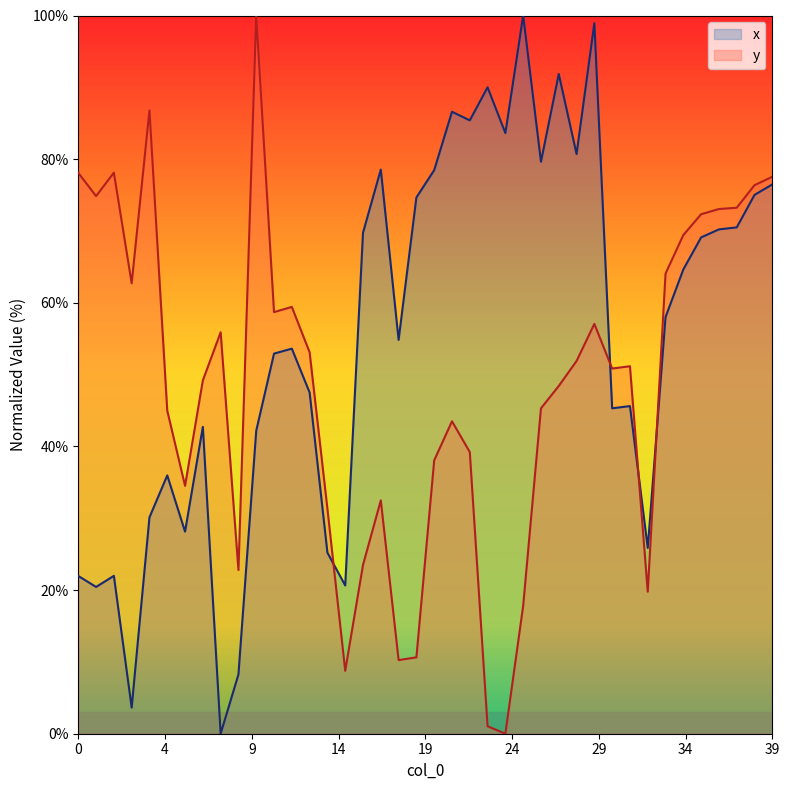

Rank the series by their average value, from highest to lowest.

x, y